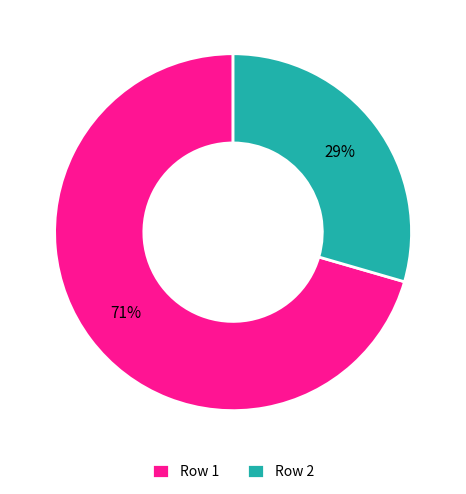

To the nearest percent, what is the combined percentage of Row 2 and Row 1?

100%